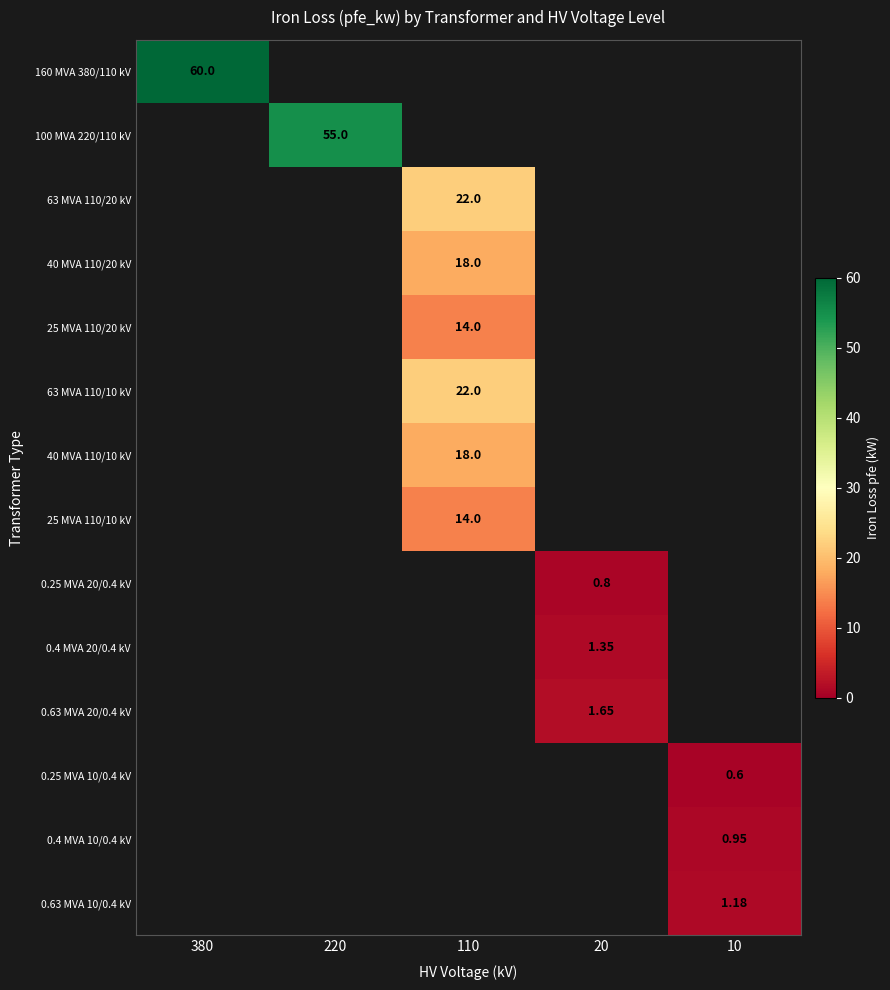

At which category is the sum across all series the highest?

110